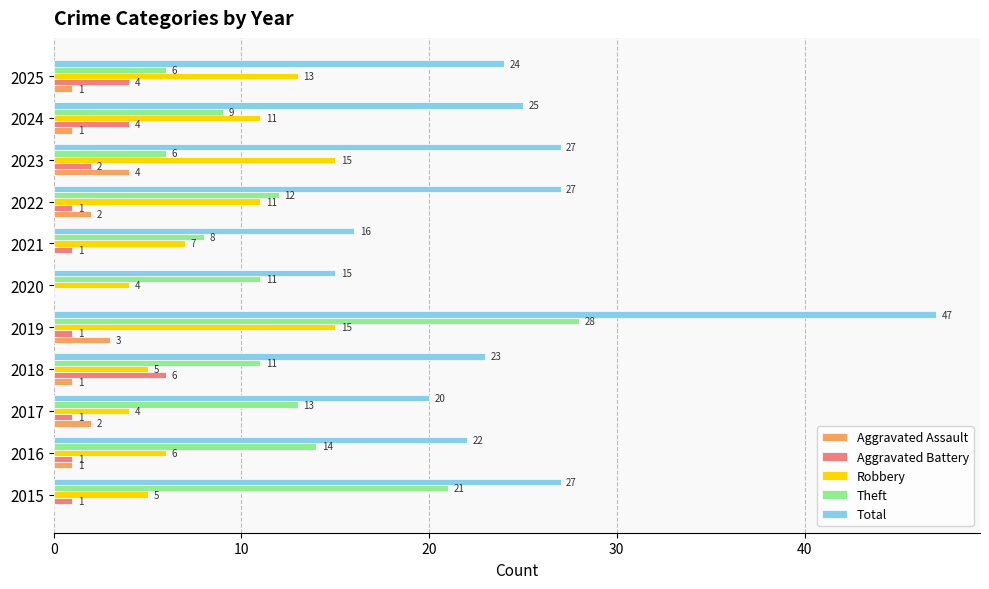

What are all the series names shown in the legend?

Aggravated Assault, Aggravated Battery, Robbery, Theft, Total